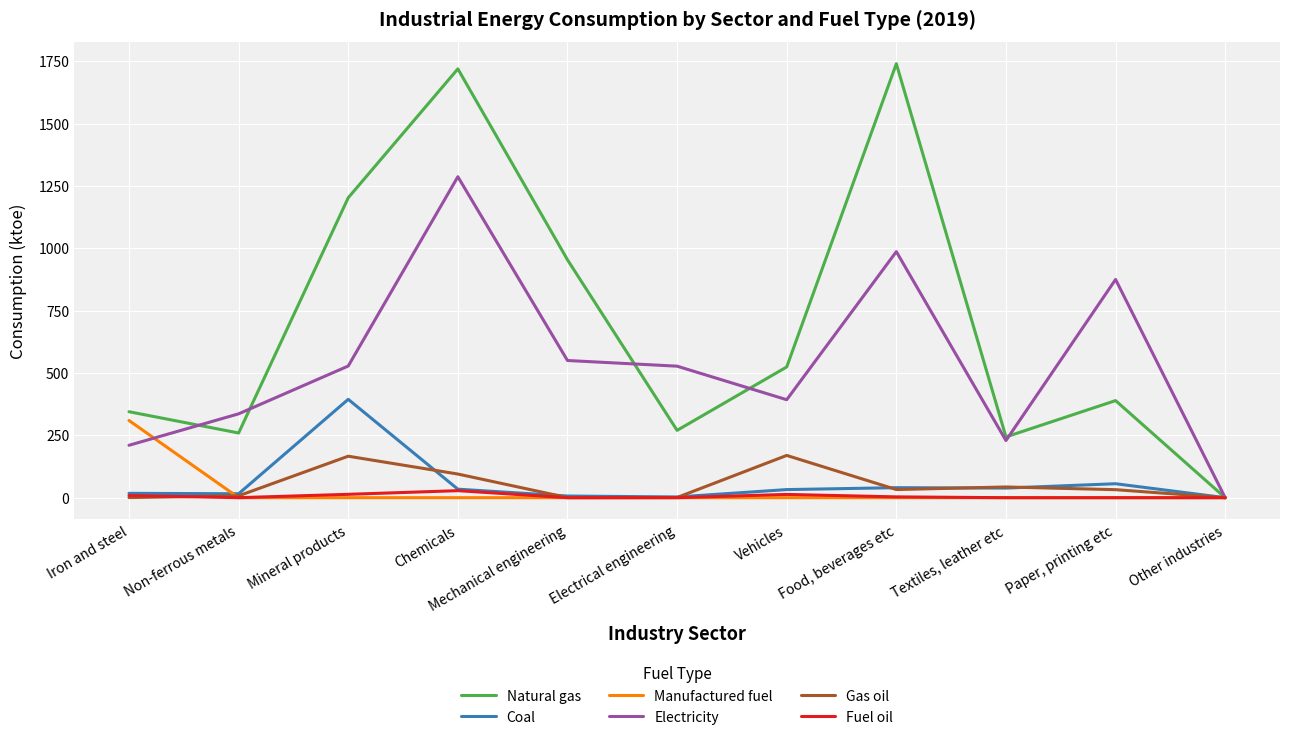

What is the difference between the Coal values at Food, beverages etc and Paper, printing etc?

15.8